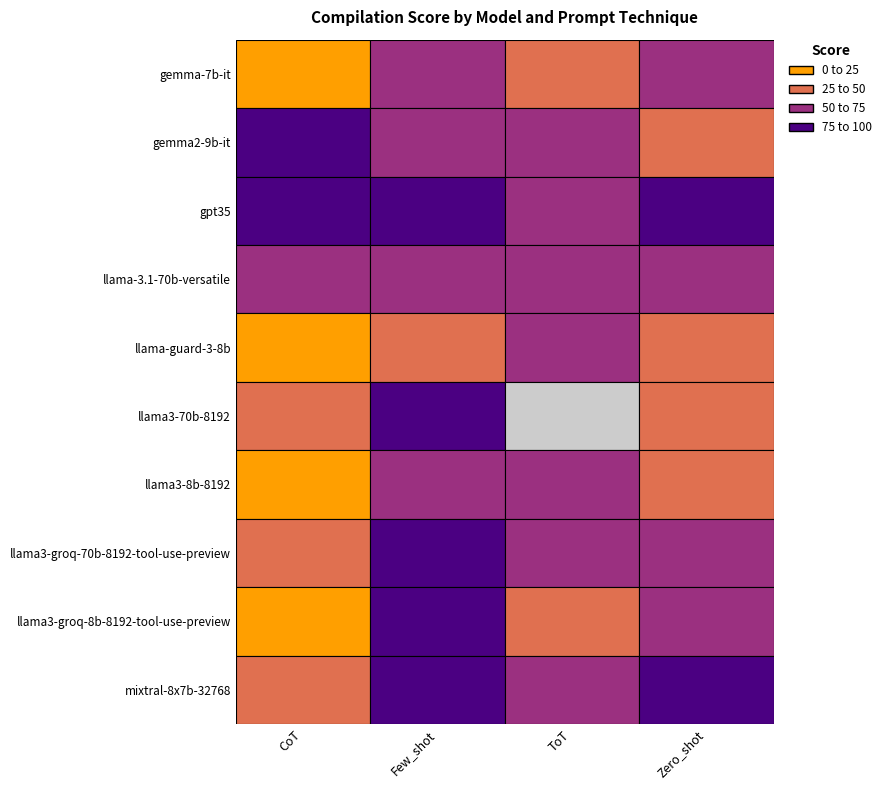

Is it true that llama3-8b-8192 equals 22 at CoT?

True